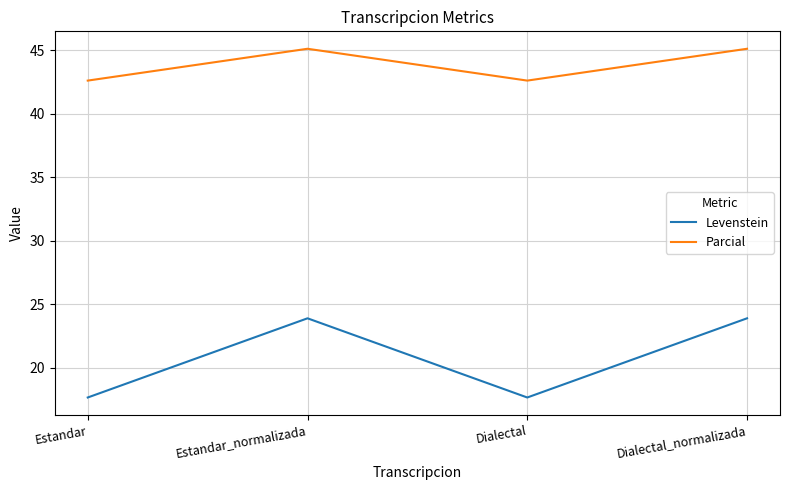

List the series in order of their overall mean, lowest first.

Levenstein, Parcial